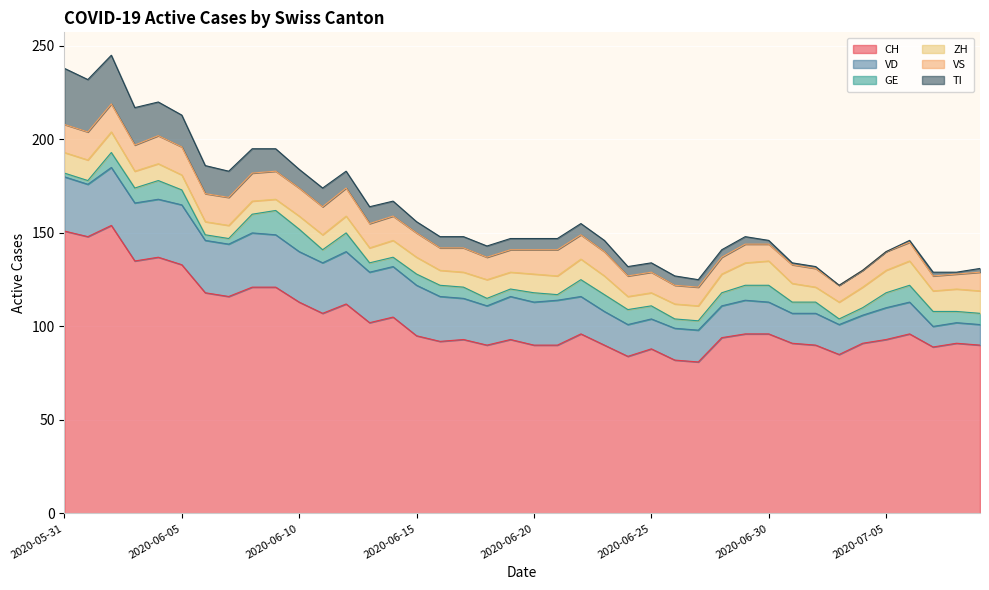

What are all the series names shown in the legend?

CH, VD, GE, ZH, VS, TI